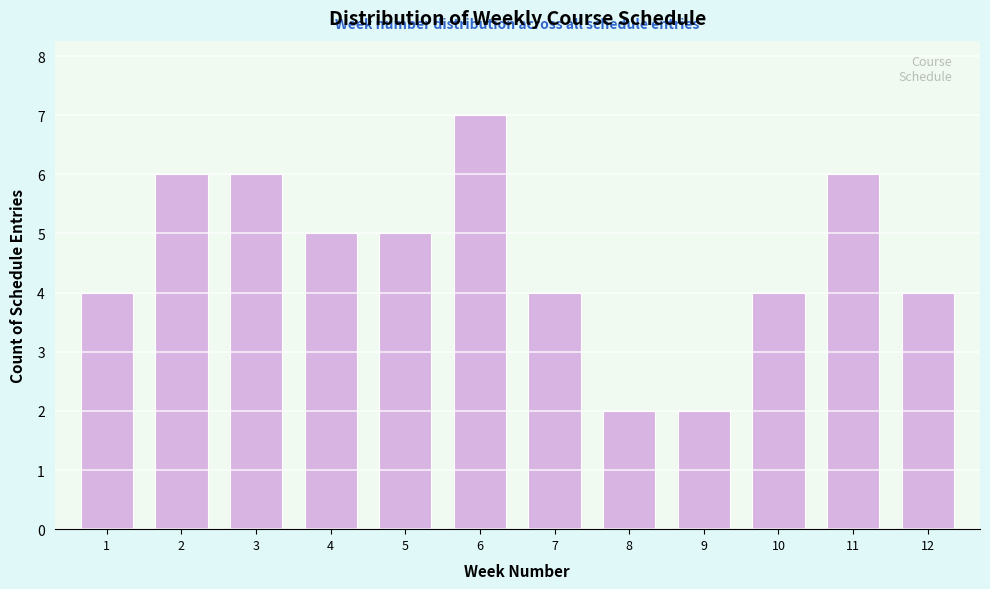

Reading right to left, transcribe all the data shown in this chart.

4	6	4	2	2	4	7	5	5	6	6	4